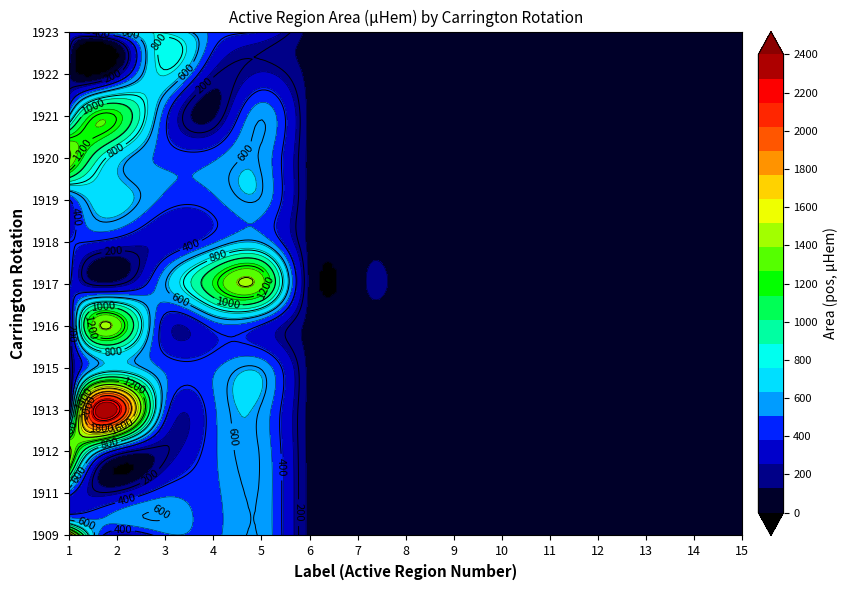

Where is 1909 nearest to the value 933?

1